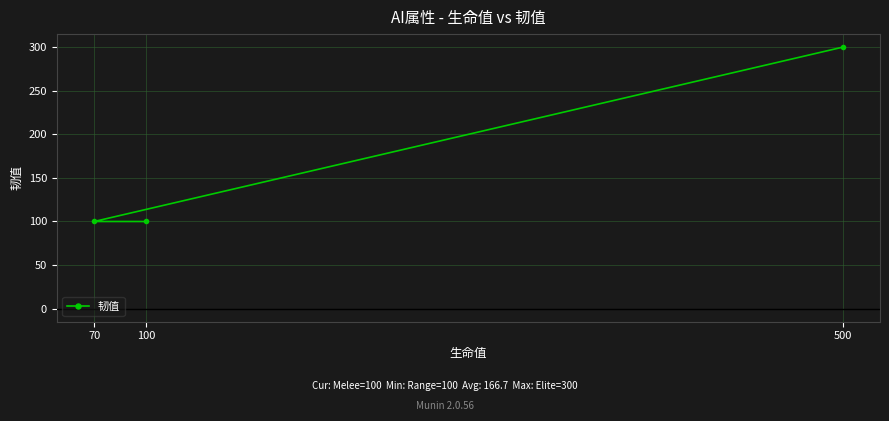

What is the value of the 3rd point from the left?

300